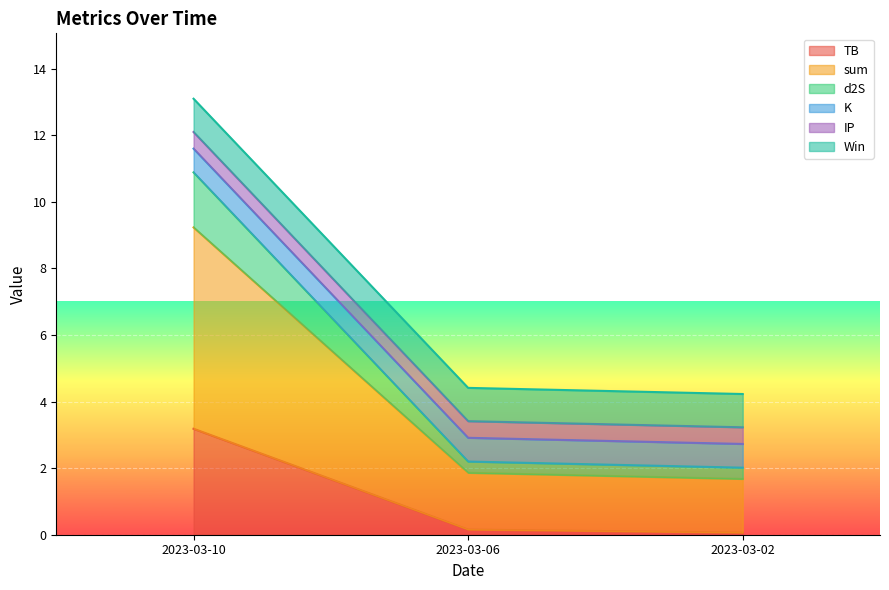

Which category has the highest value in the TB series?

2023-03-10